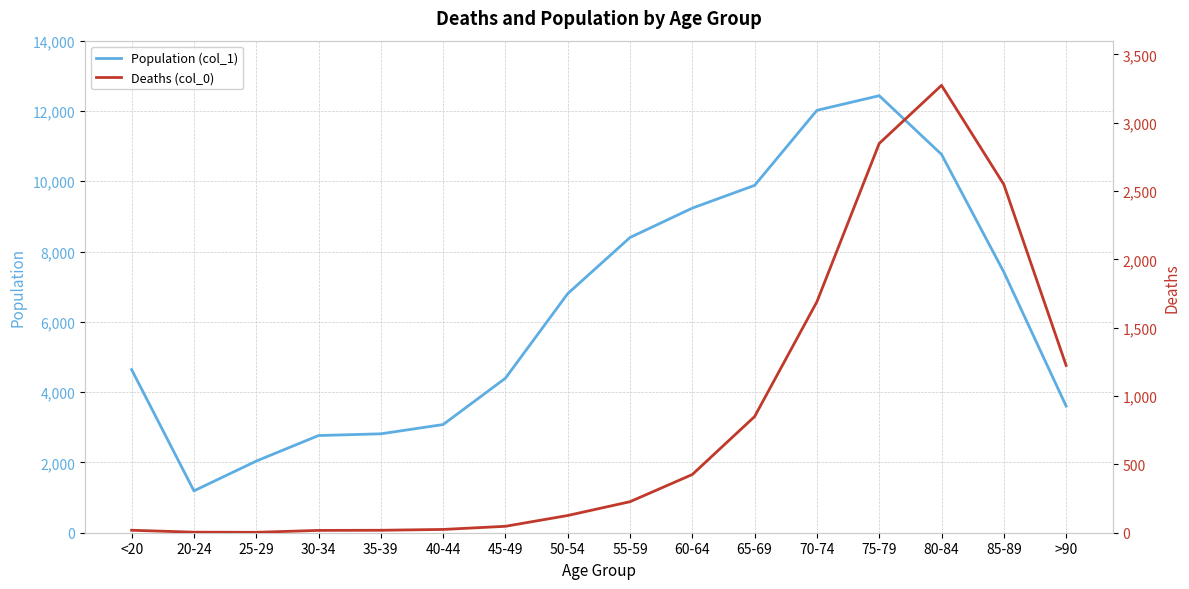

True or false: Deaths (col_0) and Population (col_1) cross at least once.

False